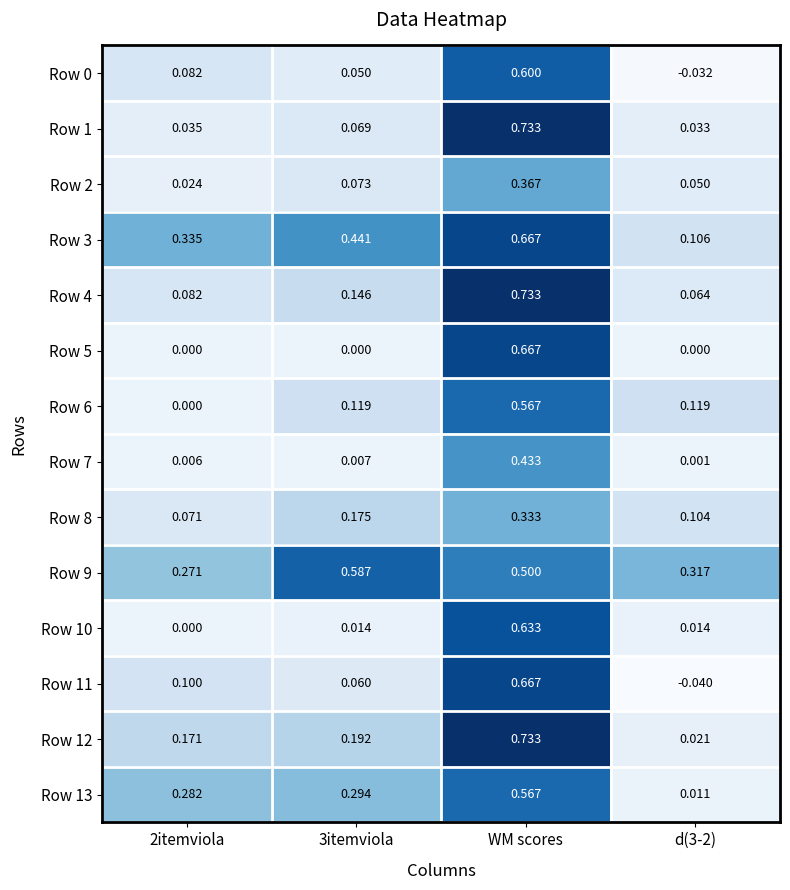

Which series has the widest spread of values?

Row 12